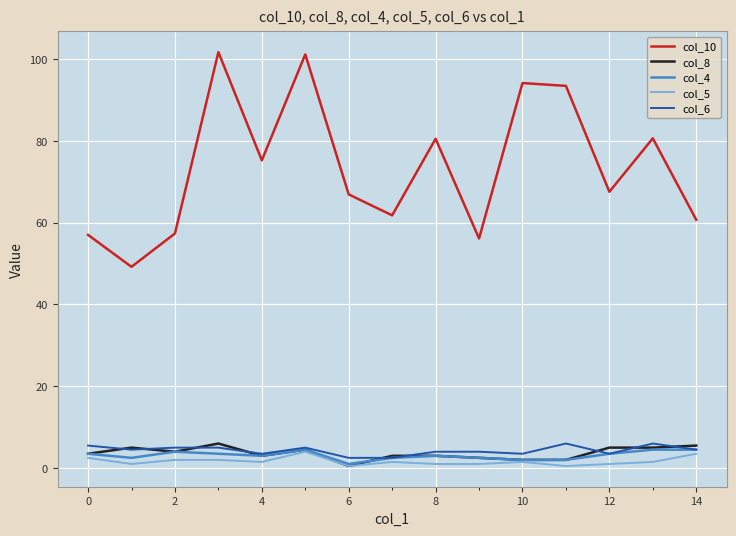

True or false: col_10 and col_6 cross at least once.

False